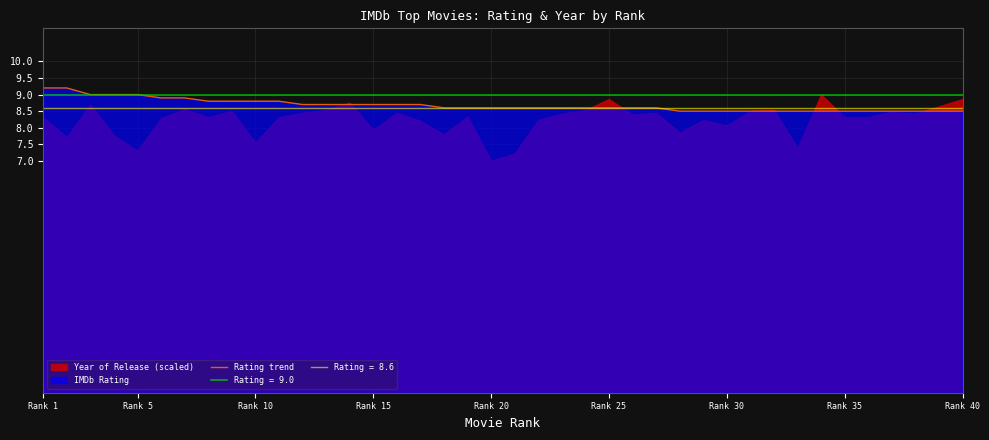

Is it true that Rating trend equals 4.5 at Rank 20?

False